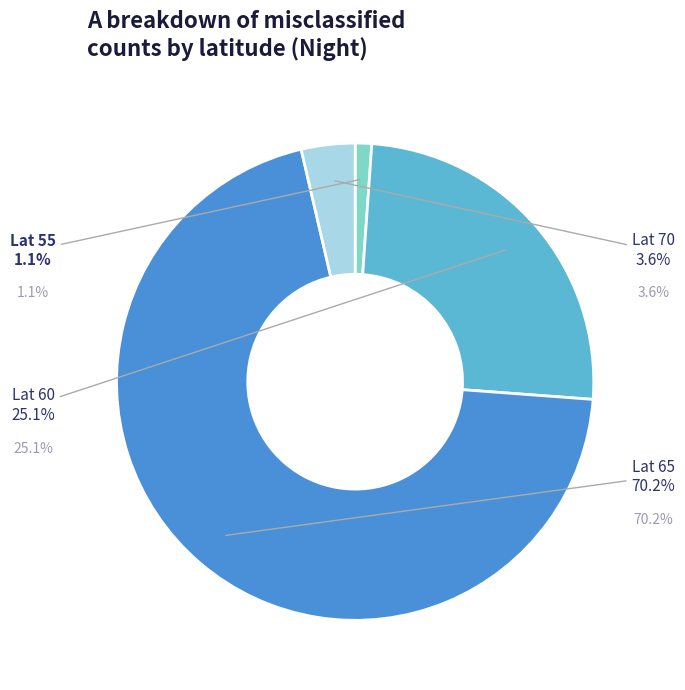

Which has a higher value, 70 or 55?

70